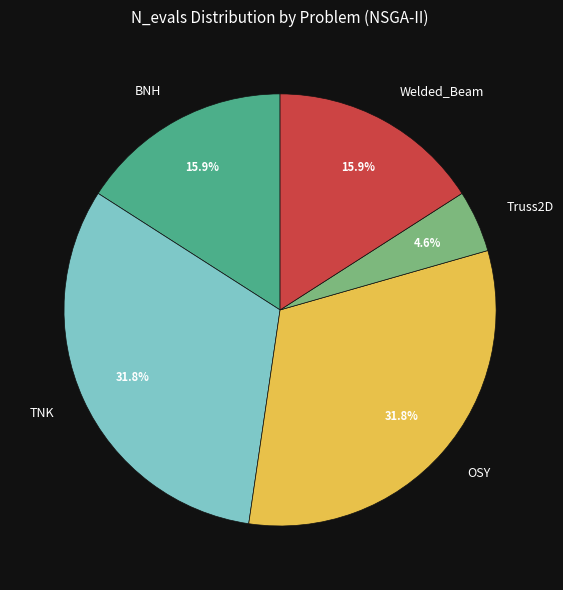

How many segments does this pie chart have?

5